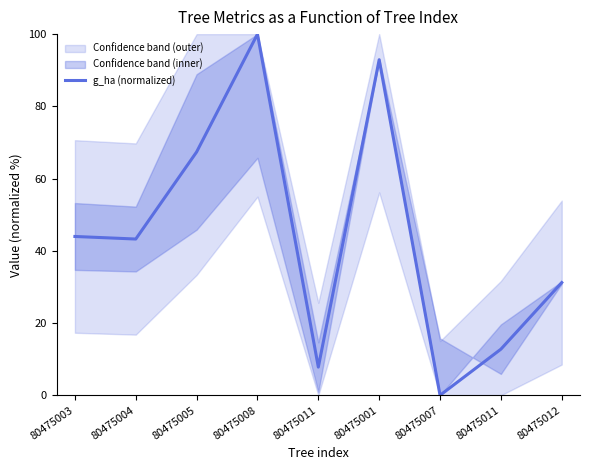

Reading left to right, what are all the values shown in this chart?

80475003=44.0	80475004=43.3	80475005=67.4	80475008=100.0	80475011=7.8	80475001=92.9	80475007=0.0	80475011=12.8	80475012=31.2